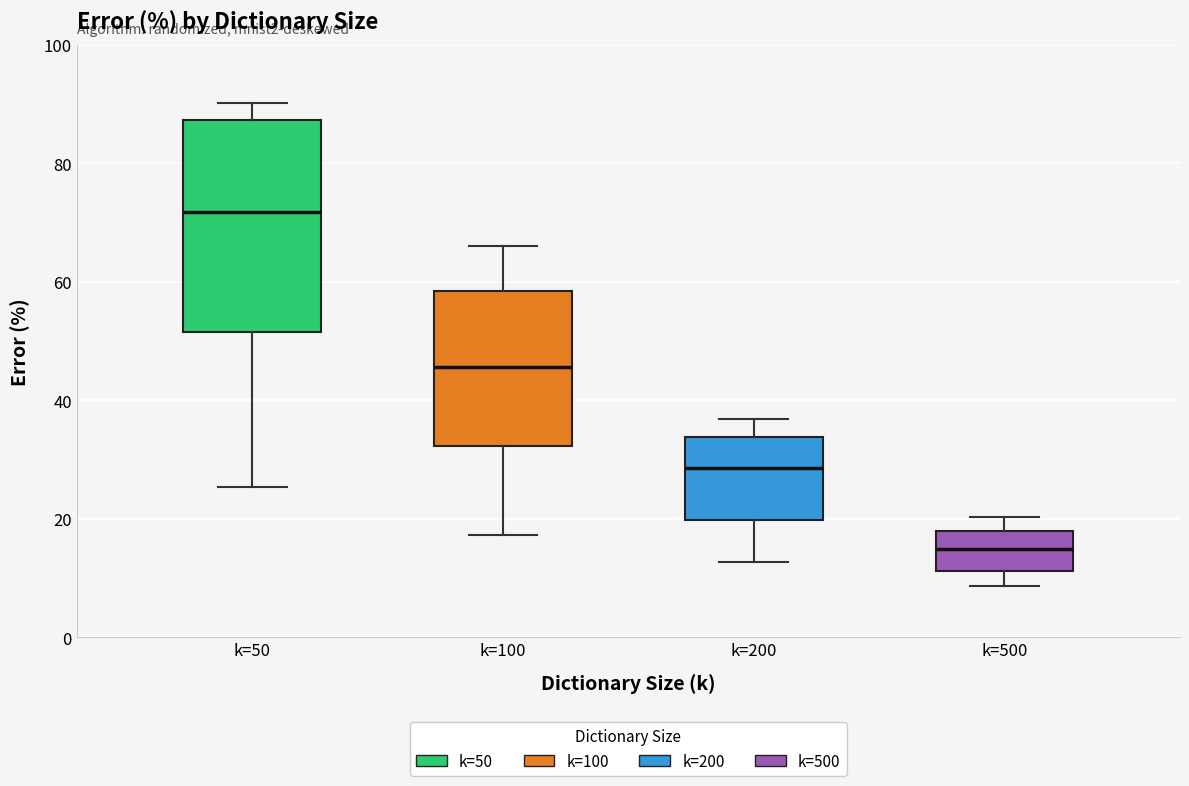

Reading left to right, transcribe this box plot: for each box, give where its median line is, the range the box spans, and where its two whiskers end, as read against the y-axis. The values are not printed on the chart, so give them approximately, as read against the axis.

k=50: median 72, box 52 to 88, whiskers 26 to 90
k=100: median 46, box 32 to 58, whiskers 18 to 66
k=200: median 28, box 20 to 34, whiskers 12 to 36
k=500: median 14, box 12 to 18, whiskers 8 to 20